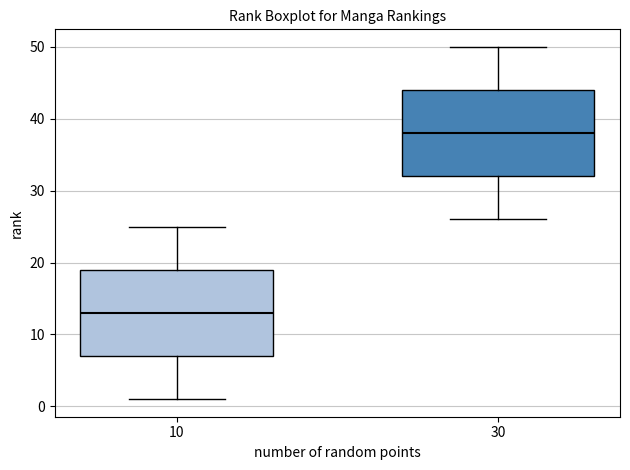

Where does the lower whisker of the box at x = 10 end on the y-axis? The values are not printed on the chart, so give them approximately, as read against the axis.

1